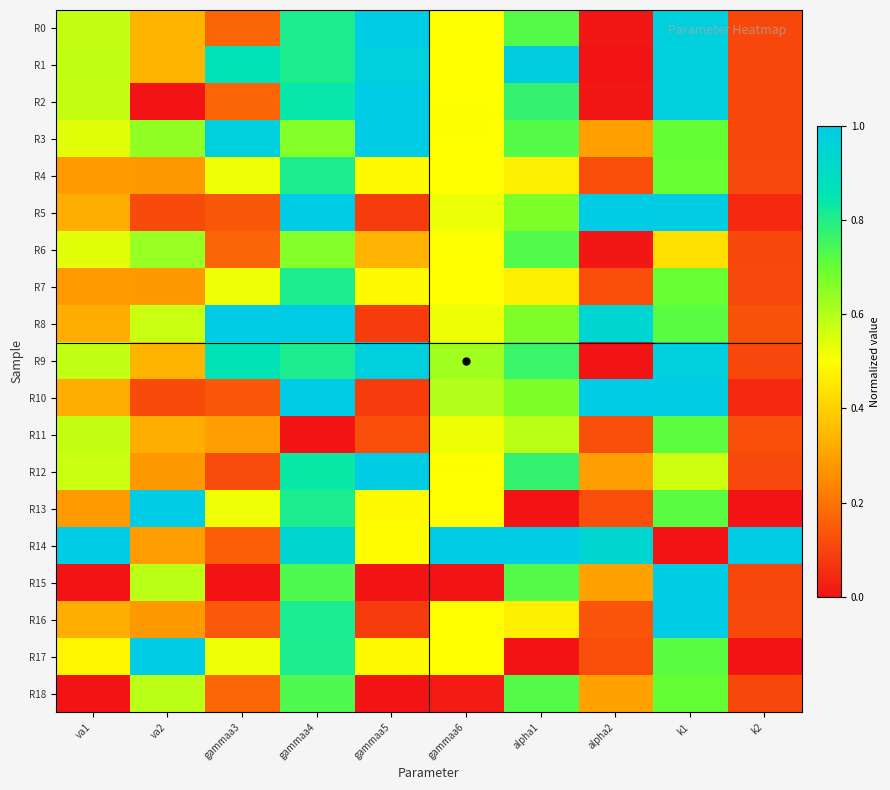

At gammaa4, list the series in order from smallest to largest.

R11, R3, R6, R15, R18, R1, R9, R0, R4, R7, R13, R17, R16, R12, R2, R14, R5, R8, R10